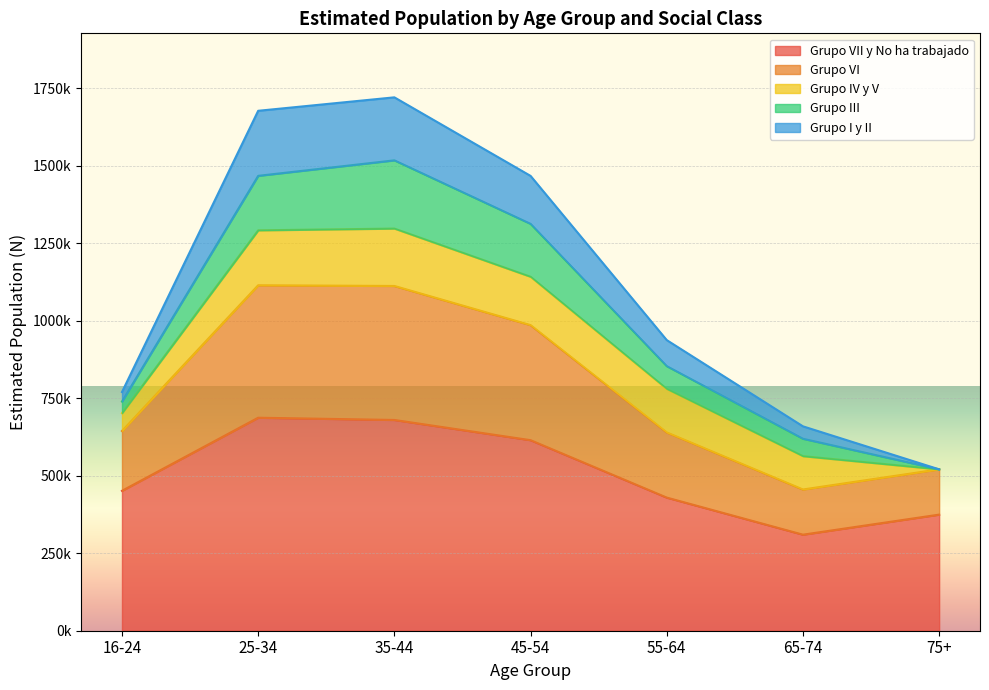

What is the sum of the Grupo VII y No ha trabajado values at 25-34 and 75+?

1061580